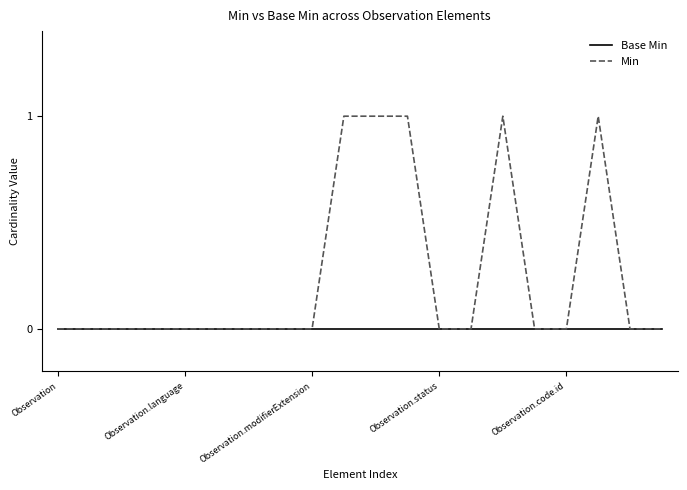

Which series has the widest spread of values?

Min